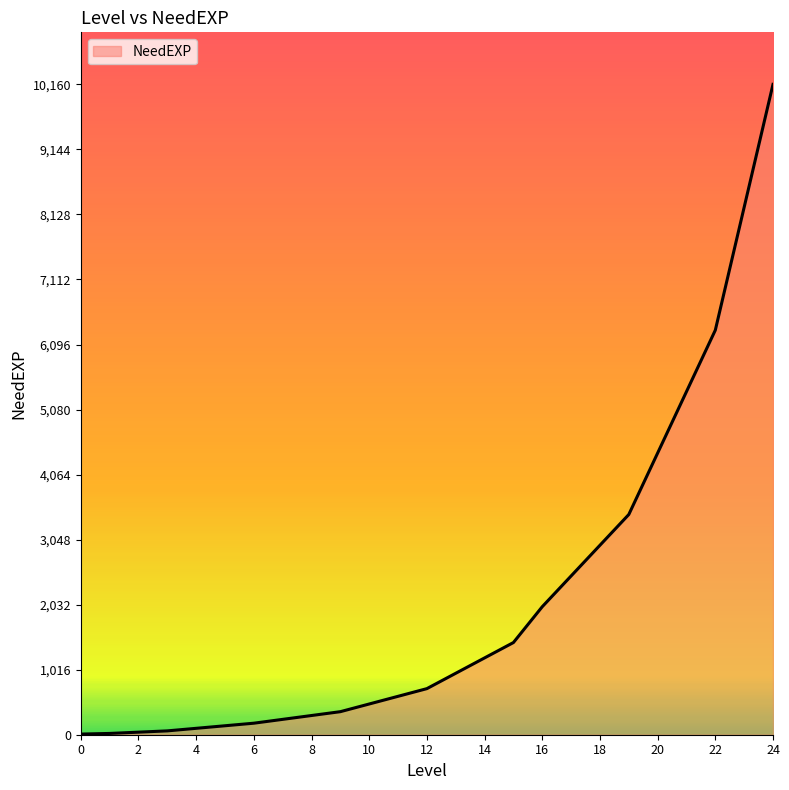

What is the difference between the maximum and minimum values?

10150